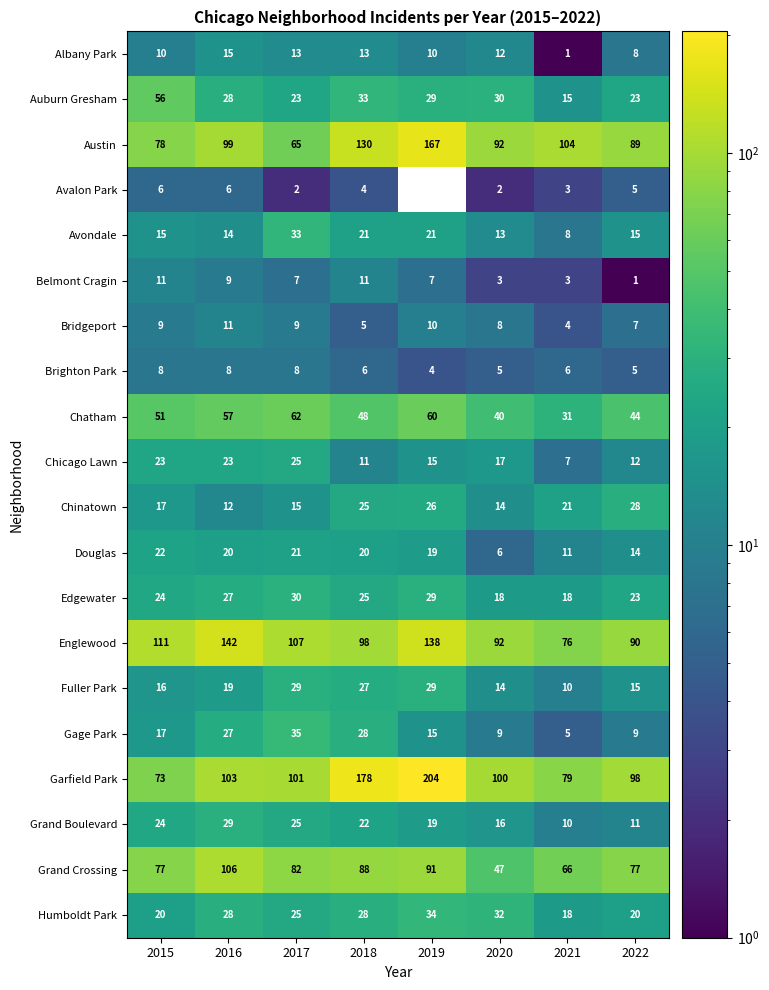

Which category has the highest value in the Austin series?

2019